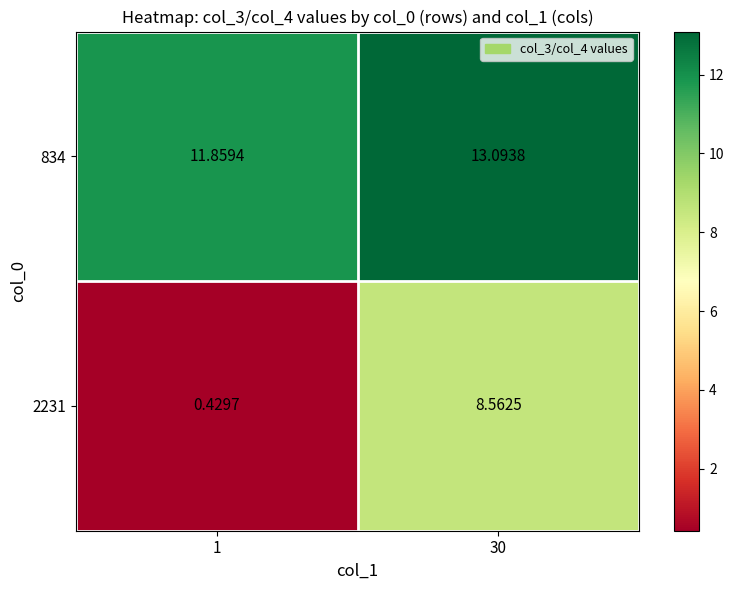

Is the value of 2231 at 30 greater than the value of 834 at 30?

No